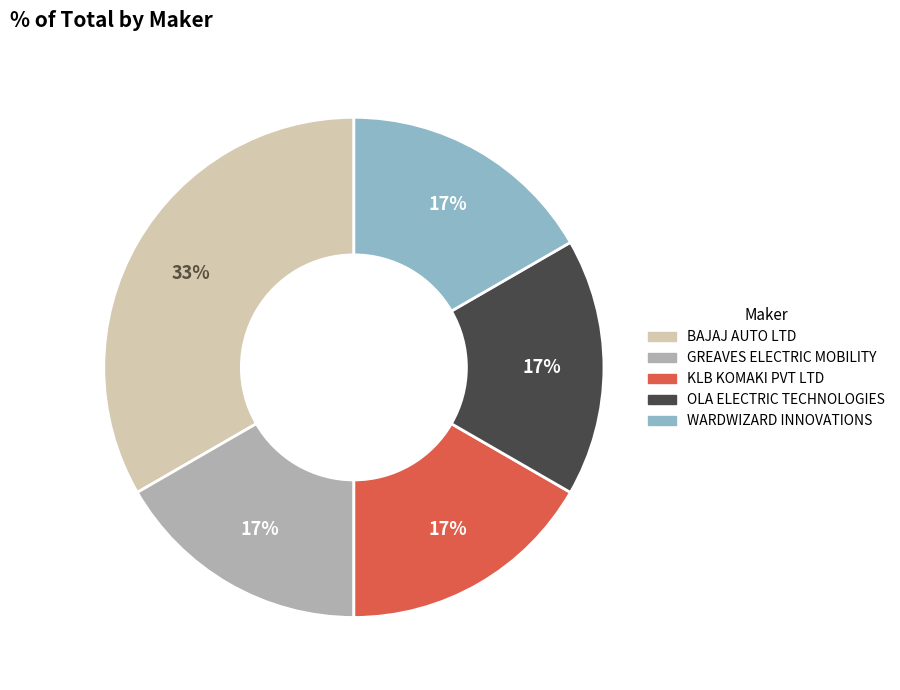

Count the number of slices in the pie.

5